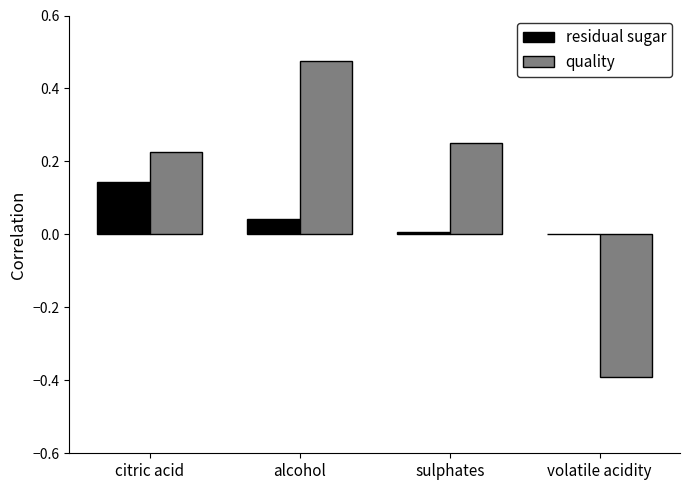

Which series has the largest total across all categories?

quality